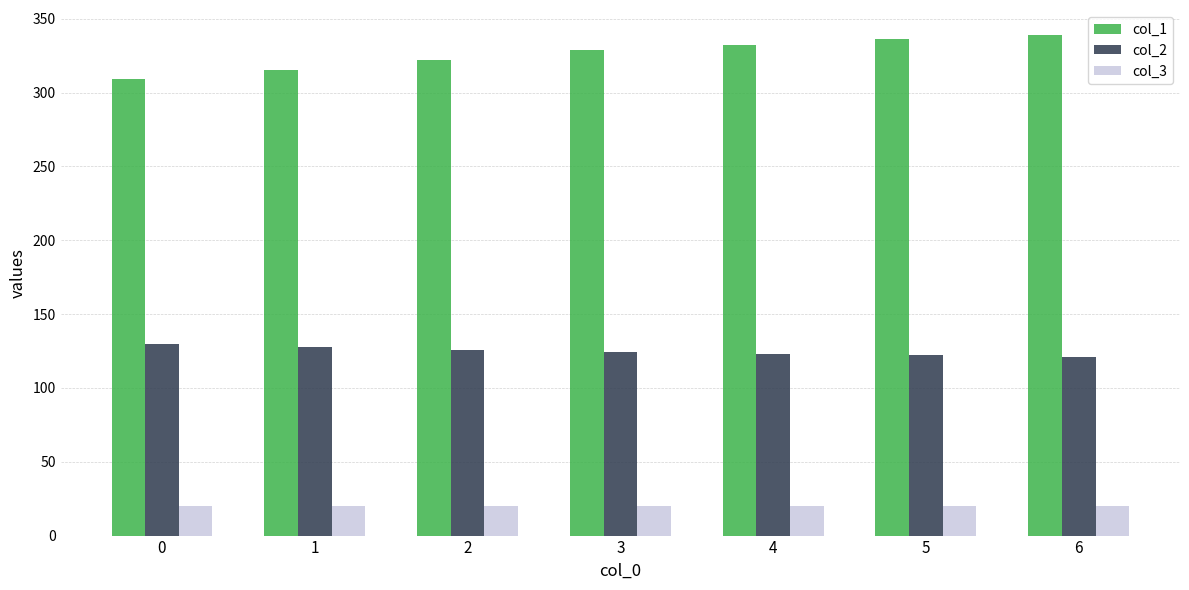

Is it true that col_3 equals 20 at 1?

True